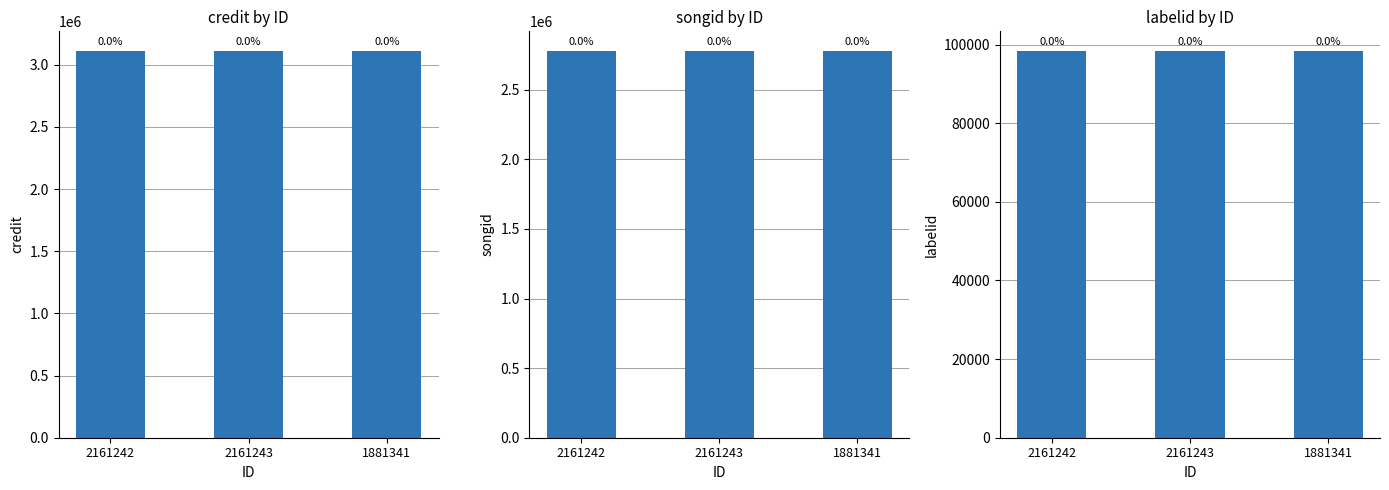

Which category has the lowest value across all series?

2161242